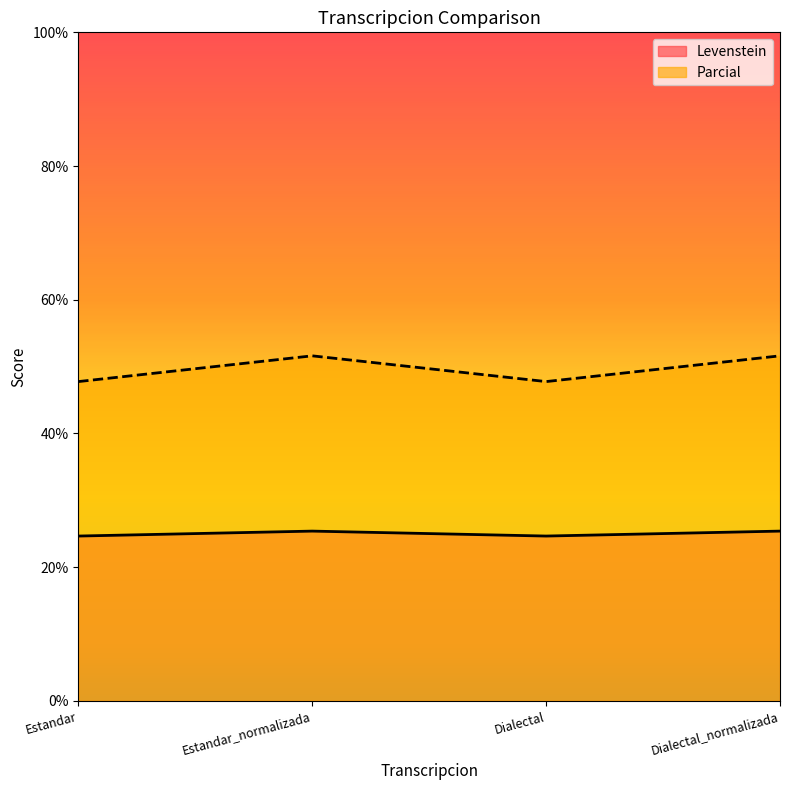

At how many categories does at least one series exceed 31?

4